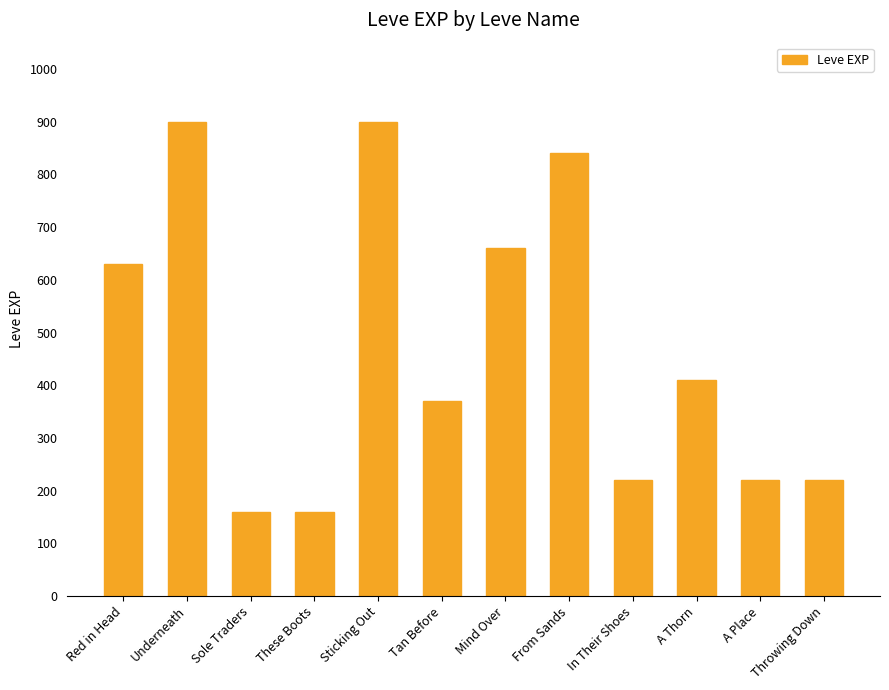

What is the sum of the values at Underneath and Mind Over?

1560